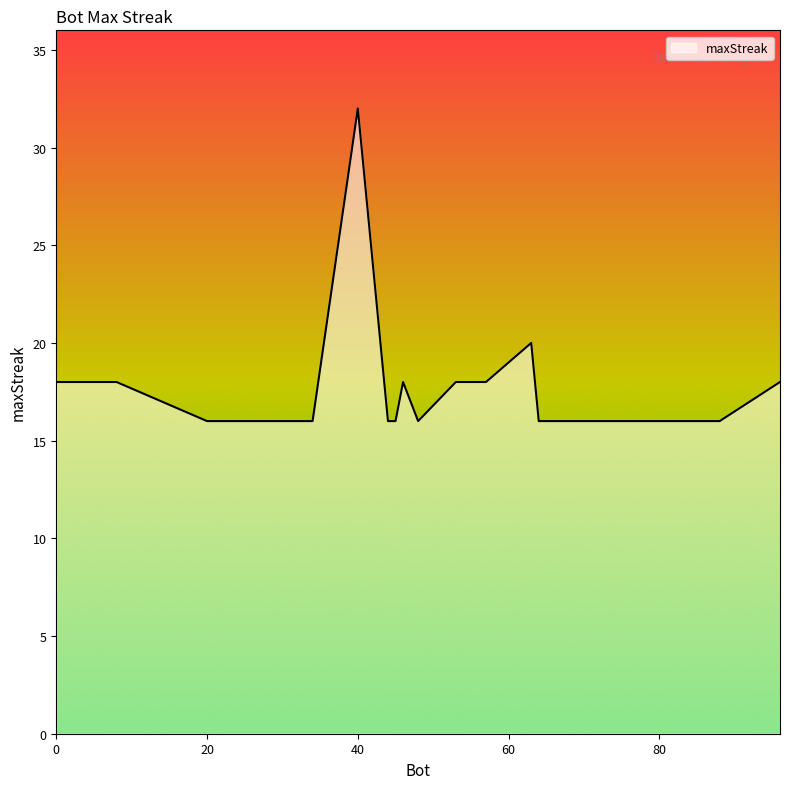

What is the minimum value shown in the chart?

16